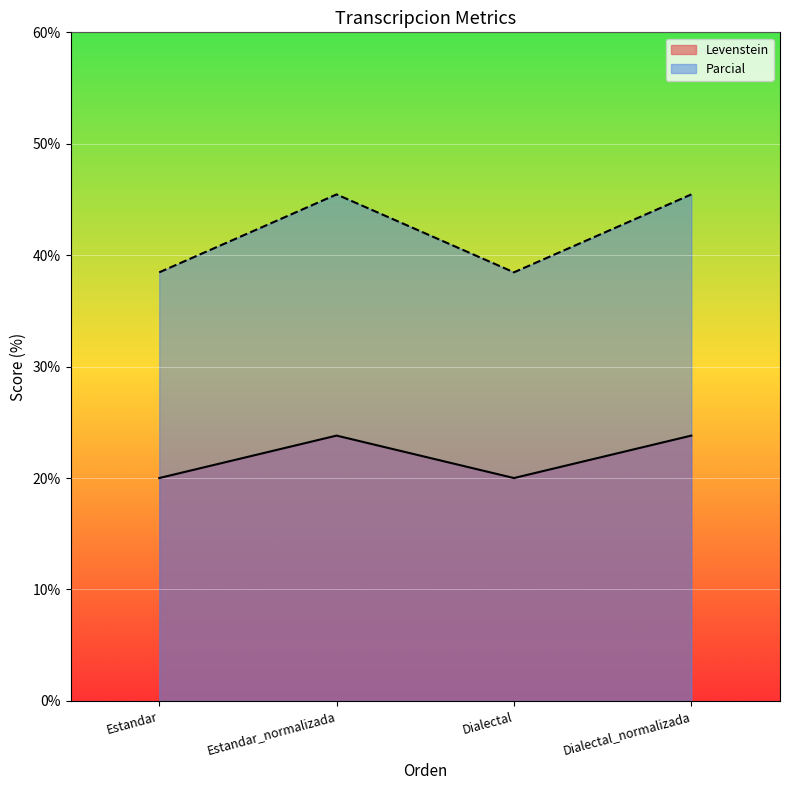

How many lines are shown in the chart?

2